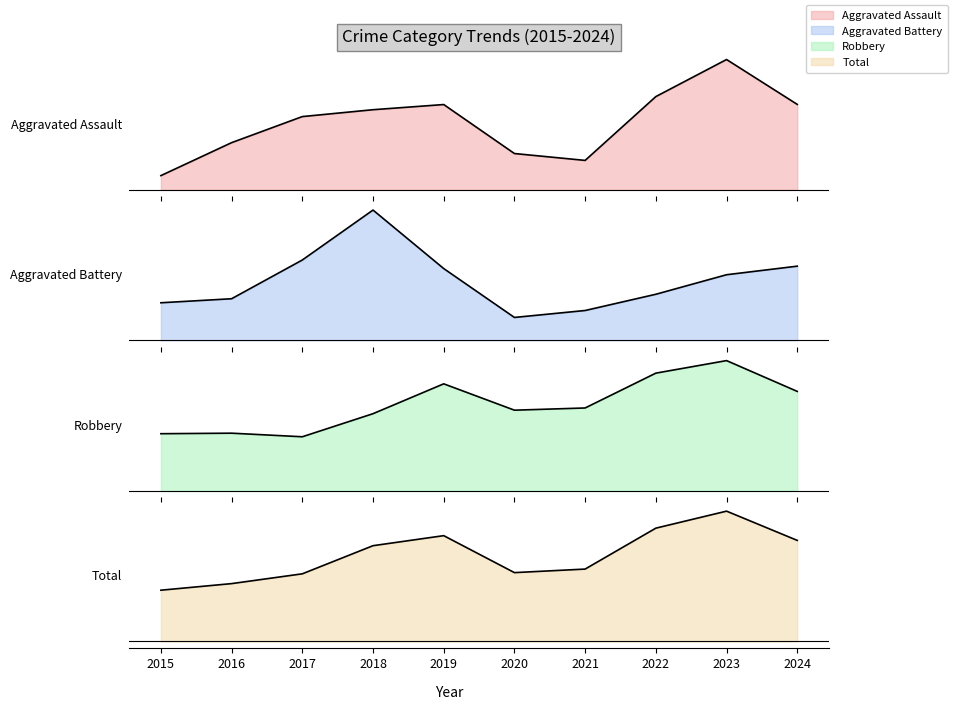

Reading right to left, extract all data points from this chart.

Aggravated Assault: 1	4	2	0	0	3	1	2	1	0
Aggravated Battery: 2	2	1	1	0	1	6	1	1	1
Robbery: 7	15	11	7	4	15	5	4	6	5
Total: 10	21	15	8	4	19	12	7	8	6